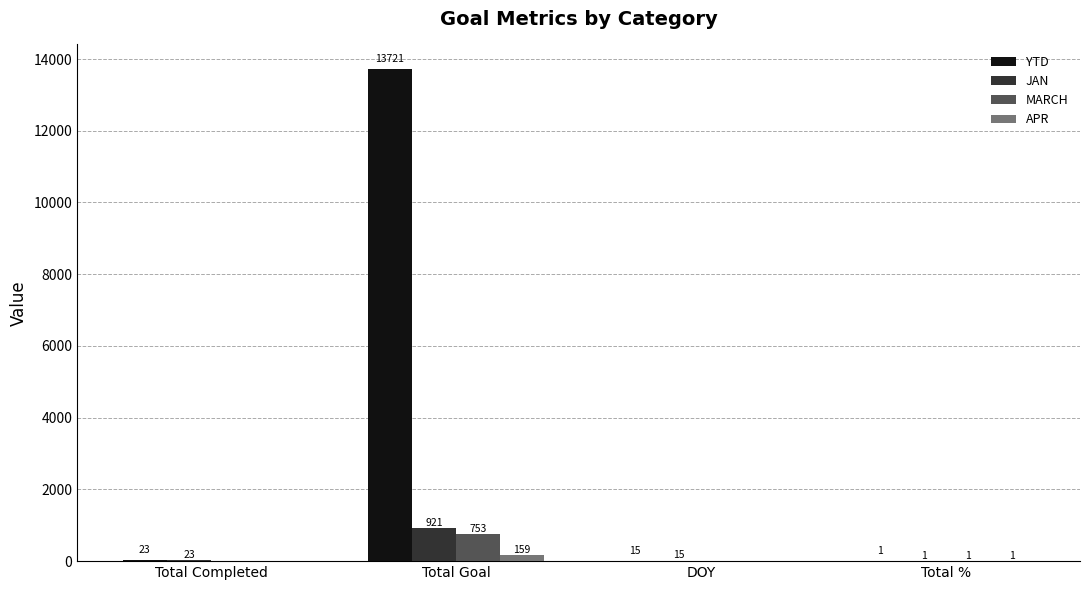

What is the sum of all MARCH values?

754